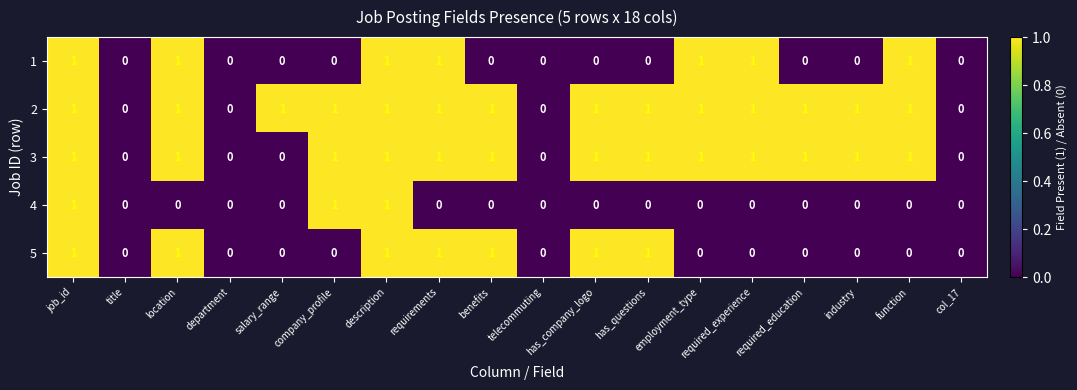

The 3 series shows 0 at telecommuting. True or false?

True